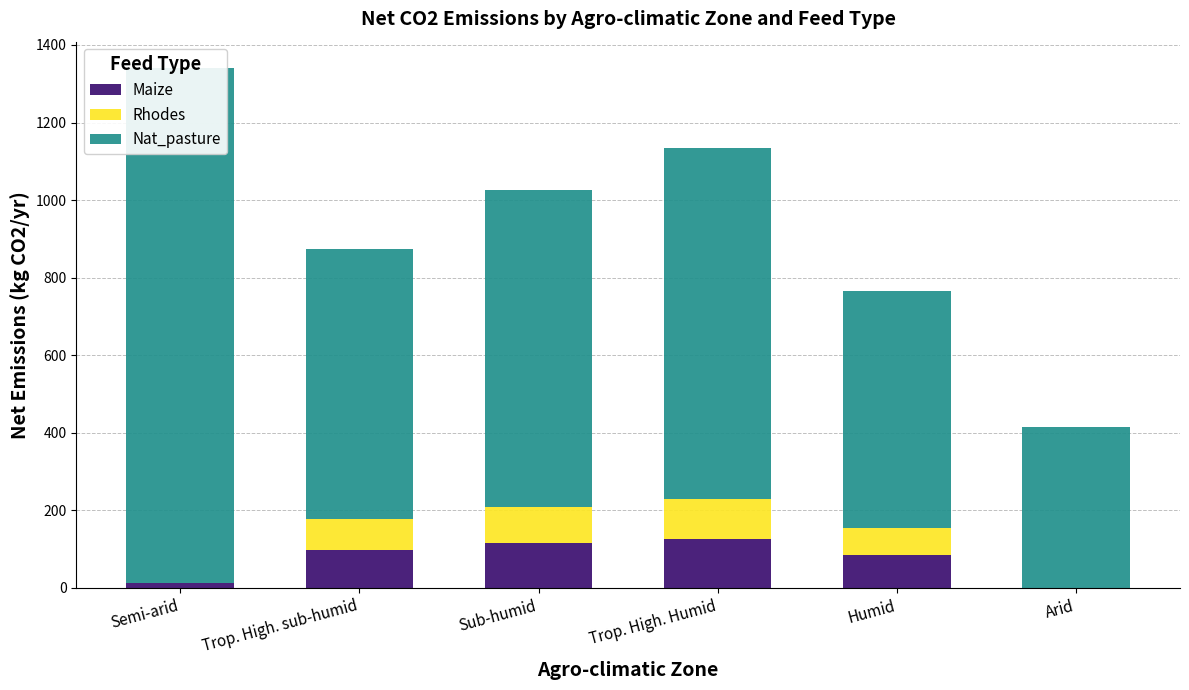

What is the label of the 2nd bar from the right?

Humid